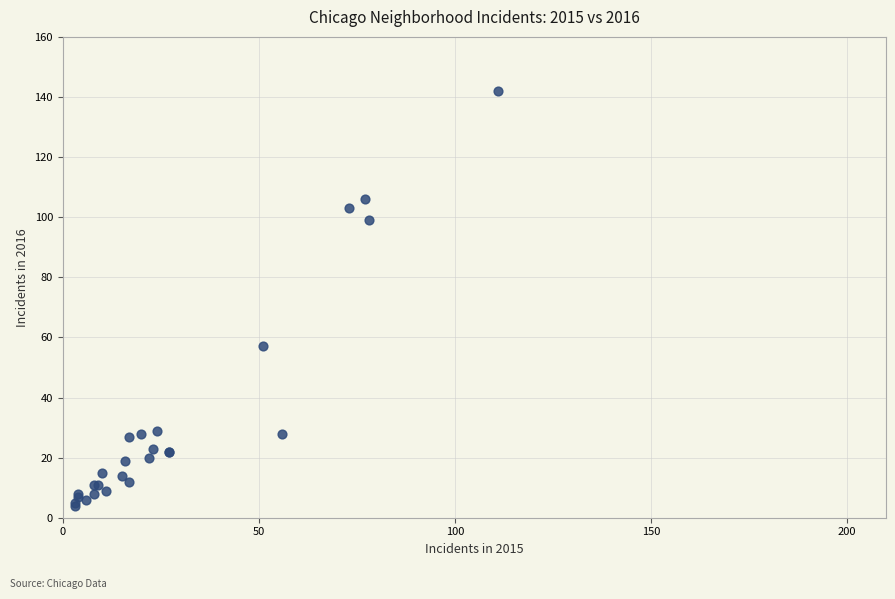

What Y value in the scatter plot is closest to 73?

57